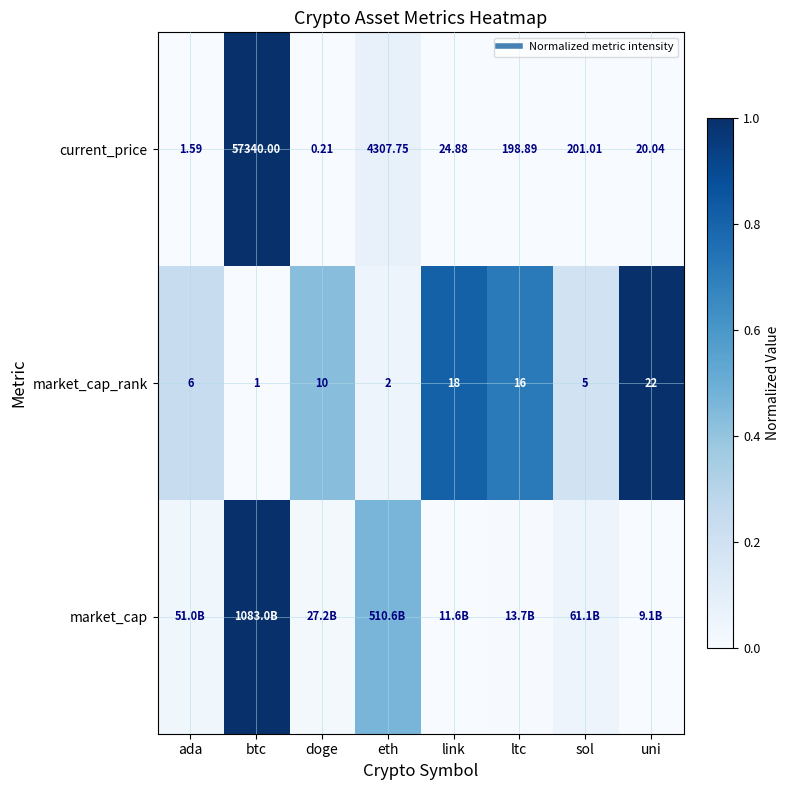

Between doge and btc, which is larger?

btc